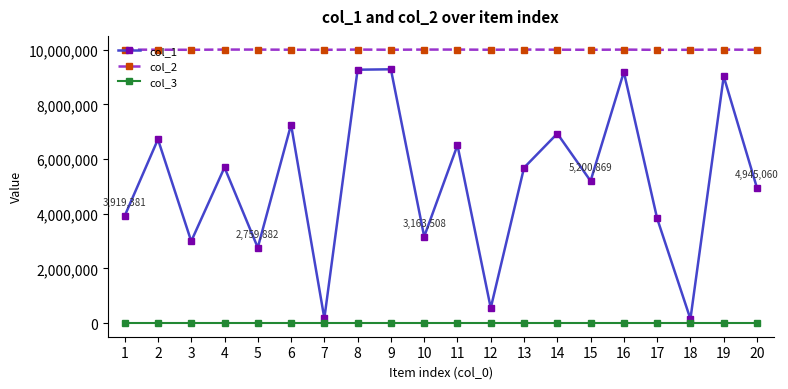

Which series has the largest range (max minus min)?

col_1